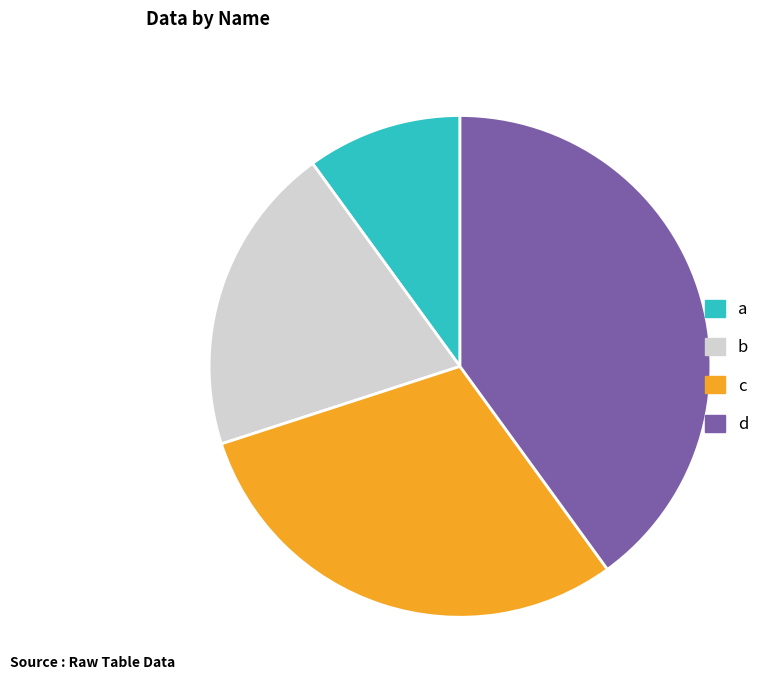

Which slice is the smallest?

a